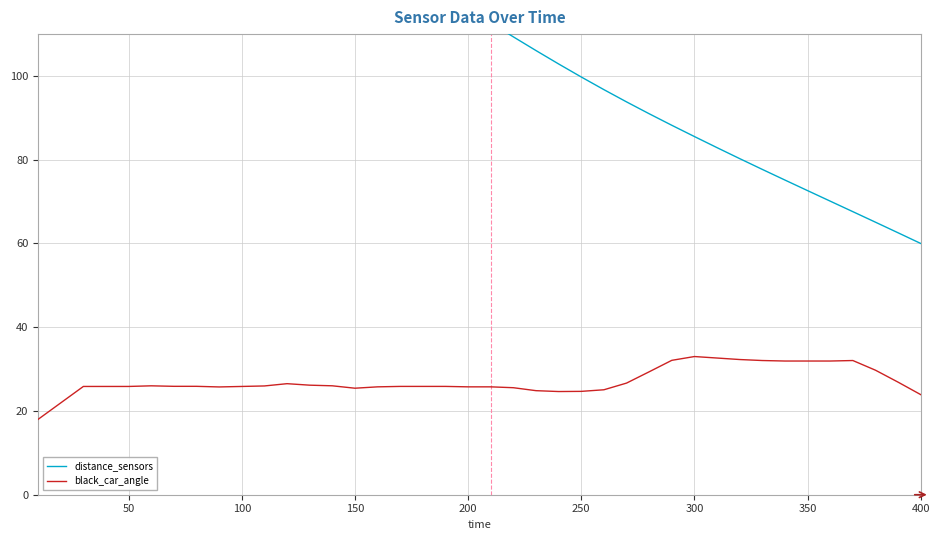

Rank the series at 300 from lowest to highest value.

black_car_angle, distance_sensors